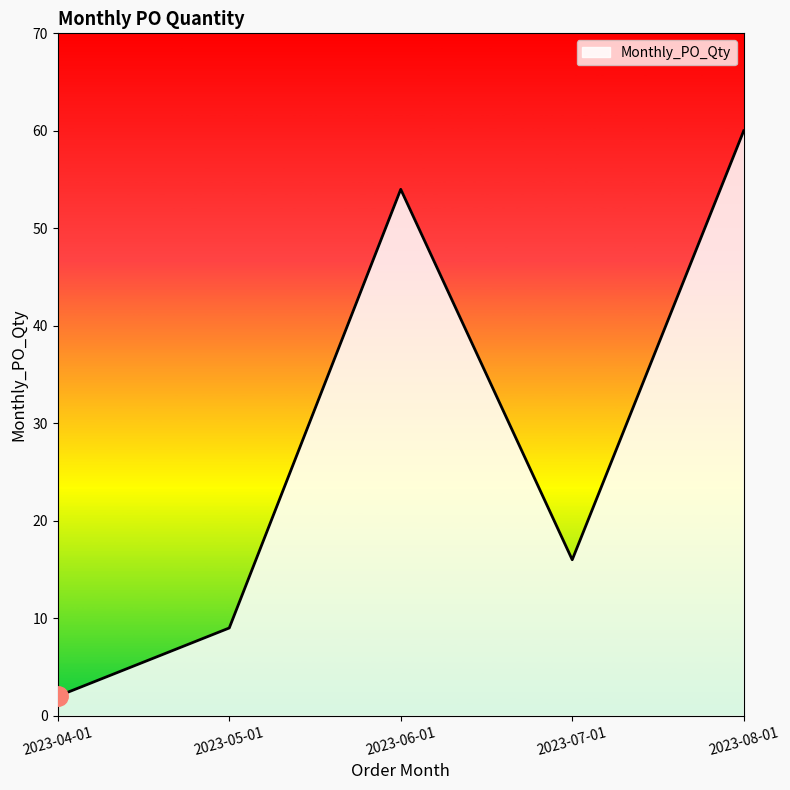

Count the number of categories in the chart.

5